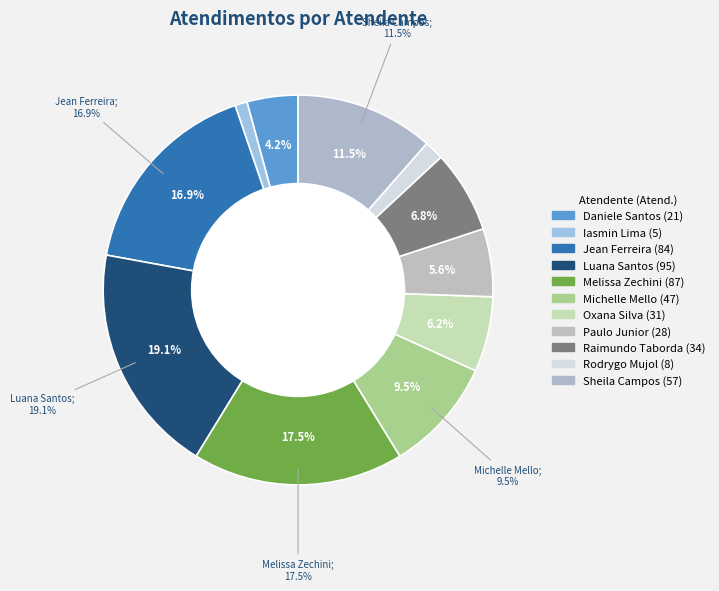

Combined, do Melissa Maria Caleffi Zechini and Oxana Andreli da Silva account for over 50%?

No